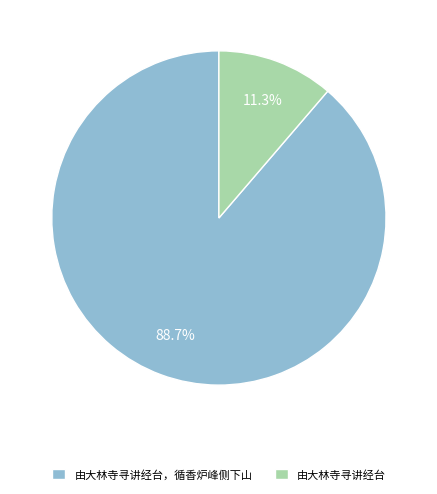

Which category accounts for the majority?

由大林寺寻讲经台，循香炉峰侧下山